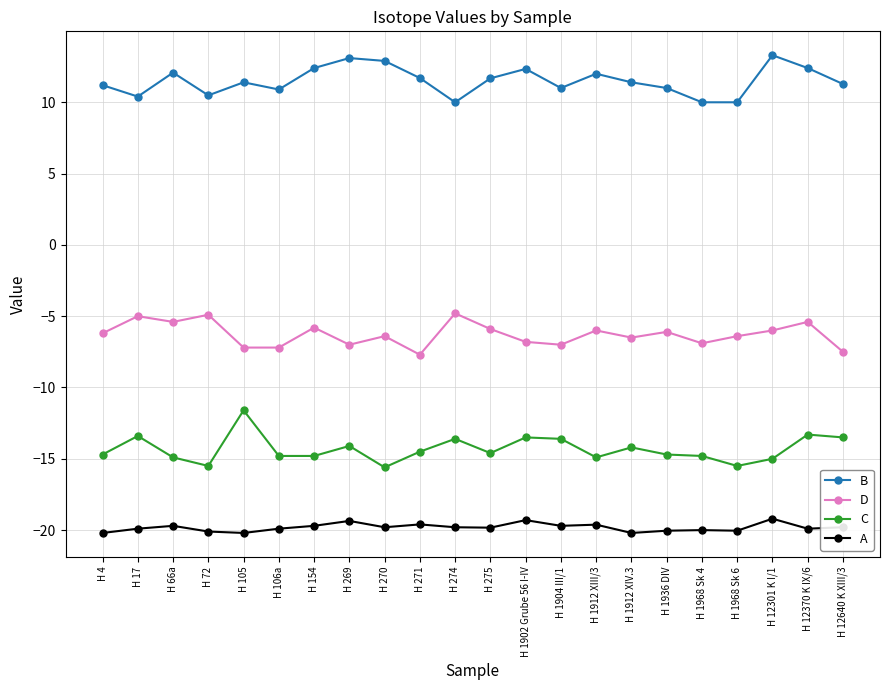

What are all the series names shown in the legend?

B, D, C, A